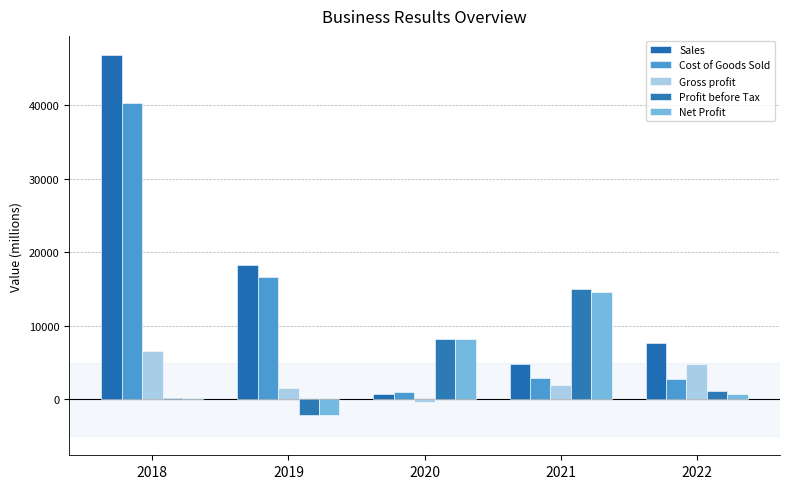

Count the number of categories in the chart.

5